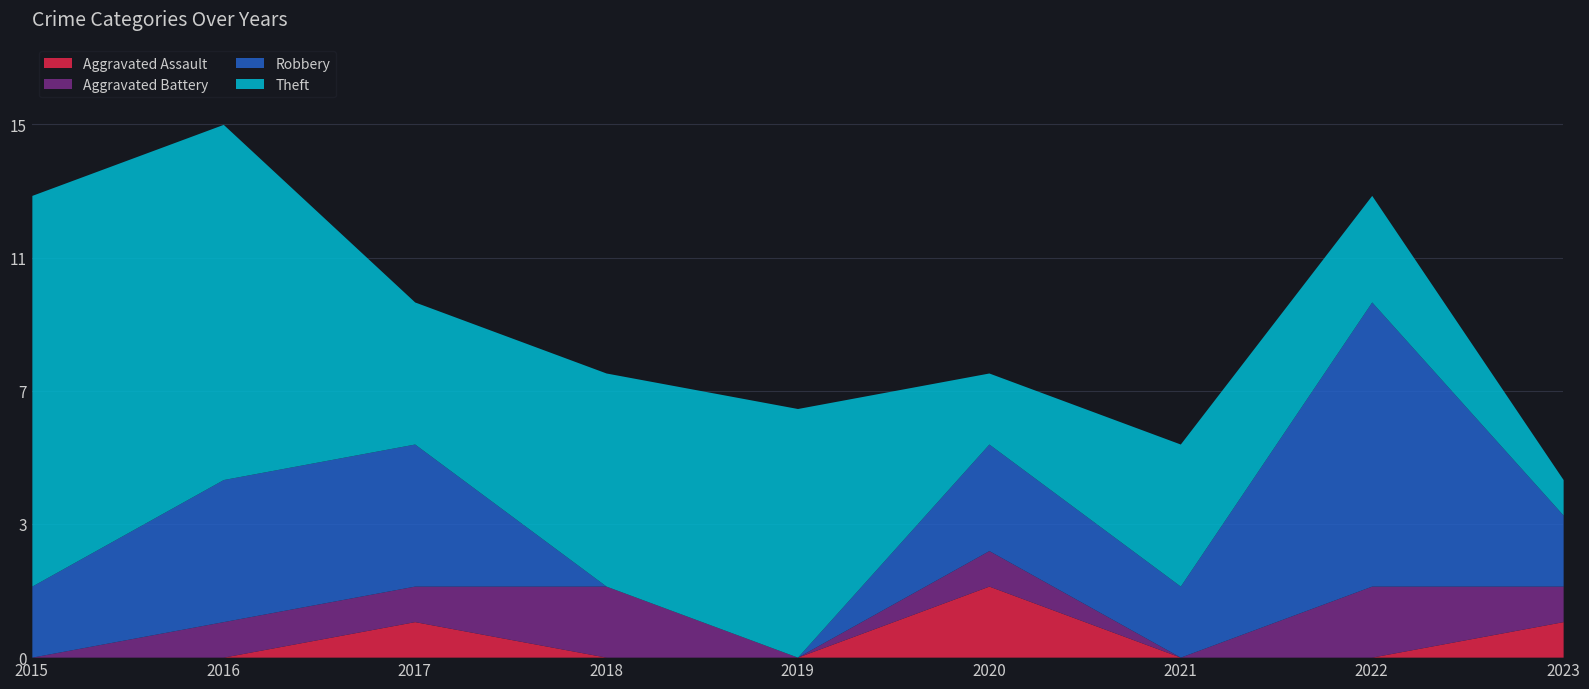

Reading left to right, what are all the values shown in this chart?

Aggravated Assault: 0	0	1	0	0	2	0	0	1
Aggravated Battery: 0	1	1	2	0	1	0	2	1
Robbery: 2	4	4	0	0	3	2	8	2
Theft: 11	10	4	6	7	2	4	3	1